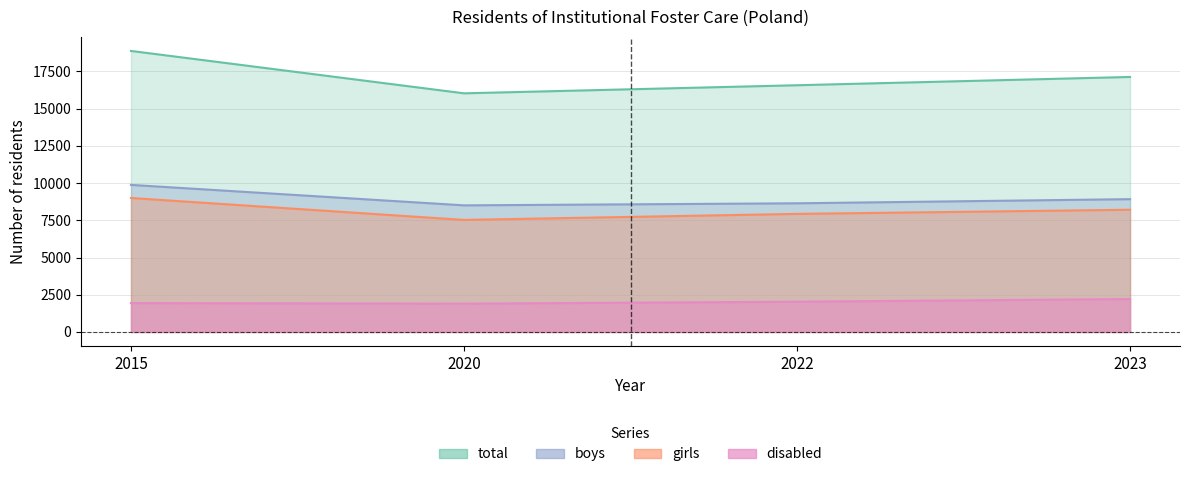

True or false: boys and disabled intersect in this chart.

False